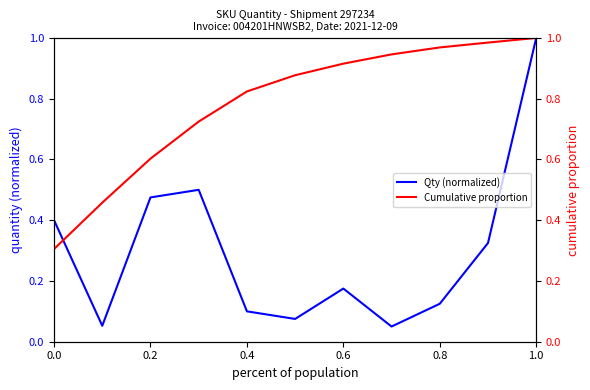

What is the sum of all Cumulative proportion values?

8.6